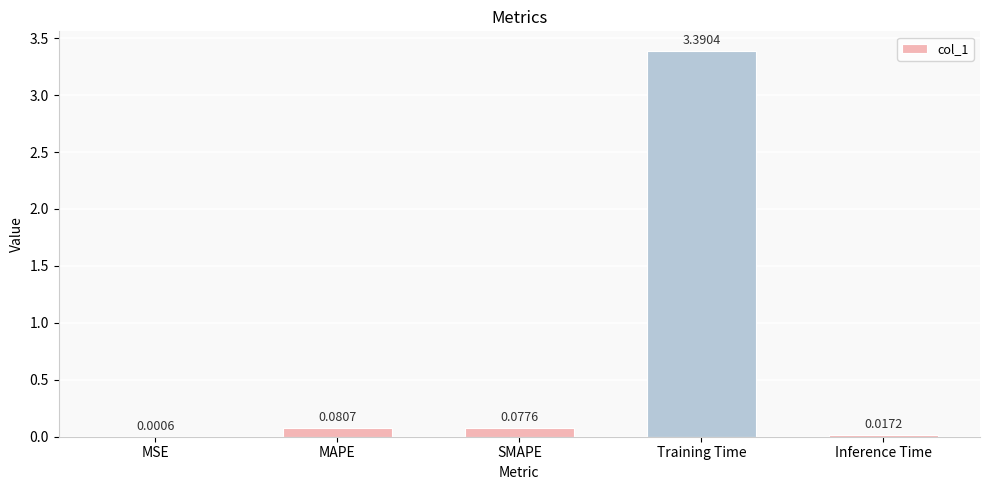

Which has a higher value, MSE or SMAPE?

SMAPE